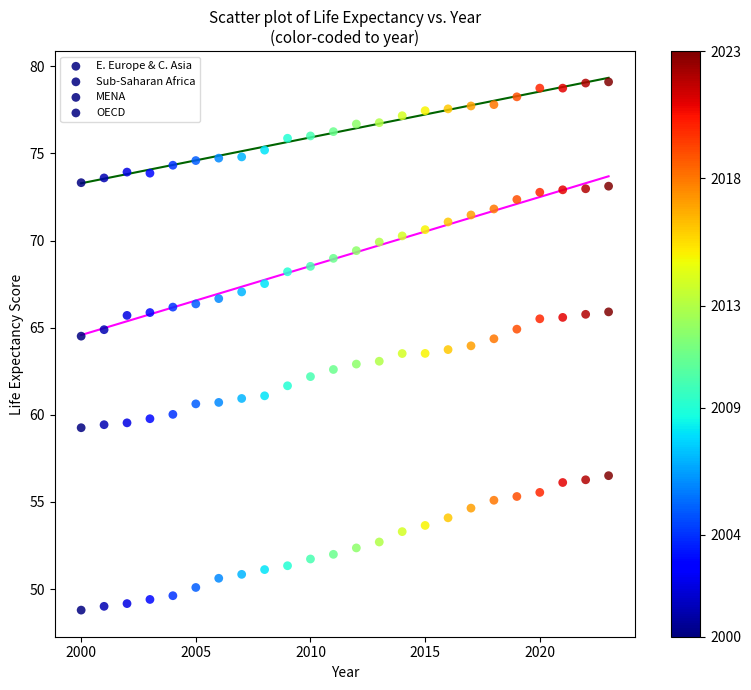

How many points are shown in the scatter plot?

96